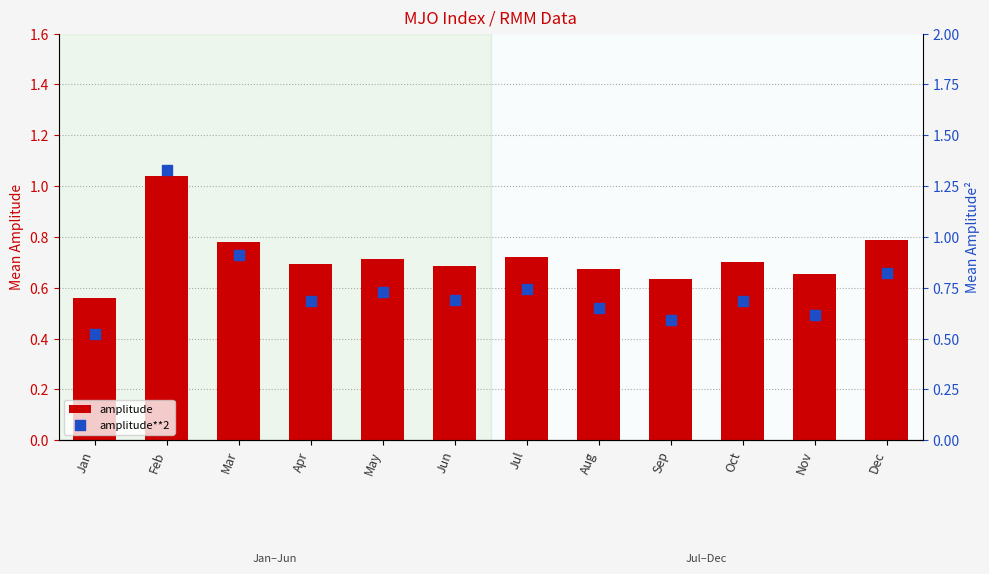

What are all the series names shown in the legend?

amplitude, amplitude**2